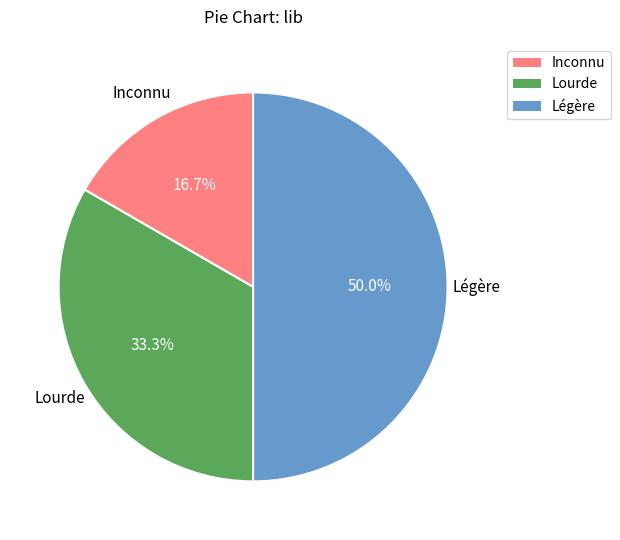

Count the number of slices in the pie.

3